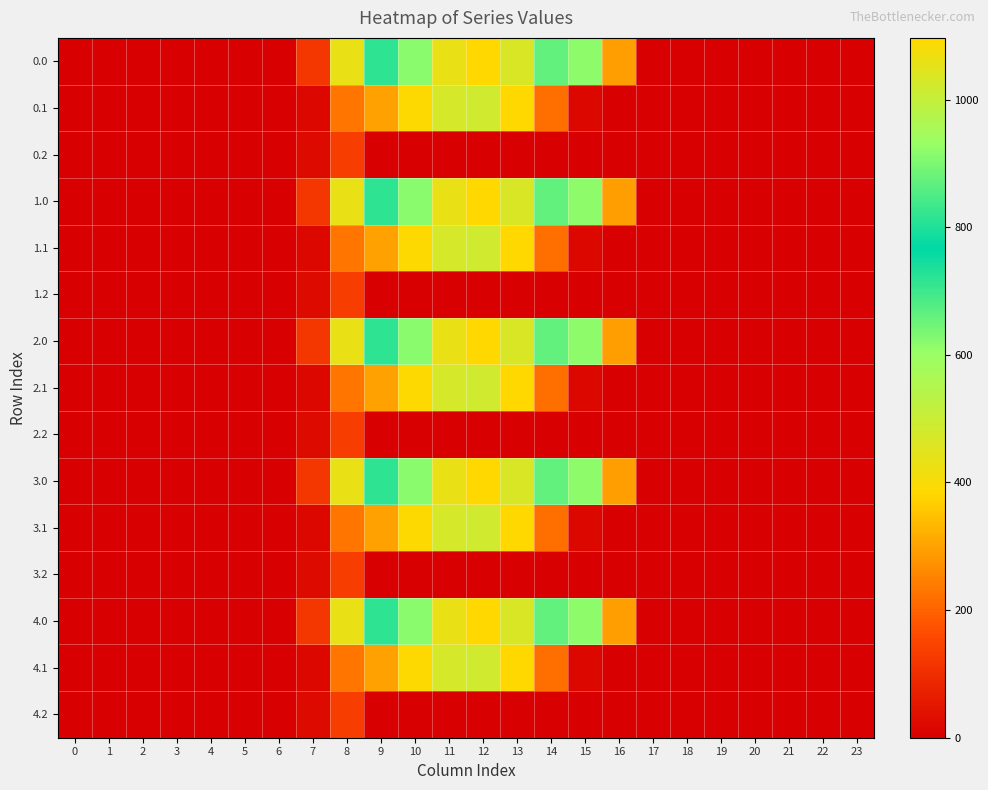

Rank the series by their maximum value, from highest to lowest.

0.0, 1.0, 2.0, 3.0, 4.0, 0.1, 1.1, 2.1, 3.1, 4.1, 0.2, 1.2, 2.2, 3.2, 4.2